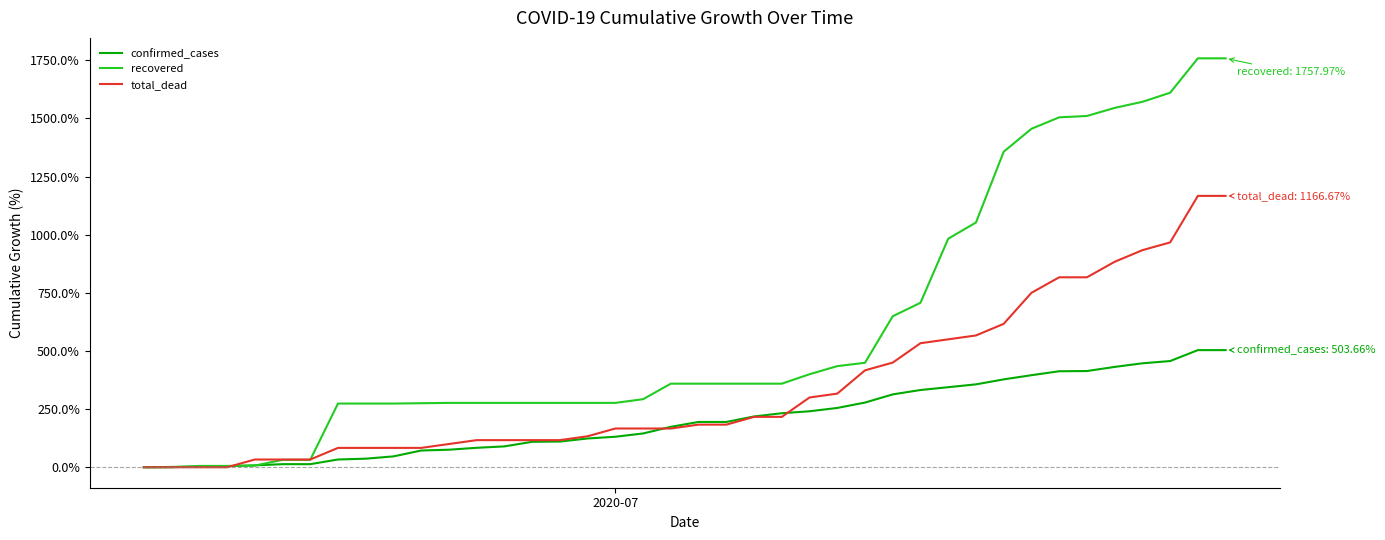

Which series ends up on top after the final intersection of total_dead and recovered?

recovered